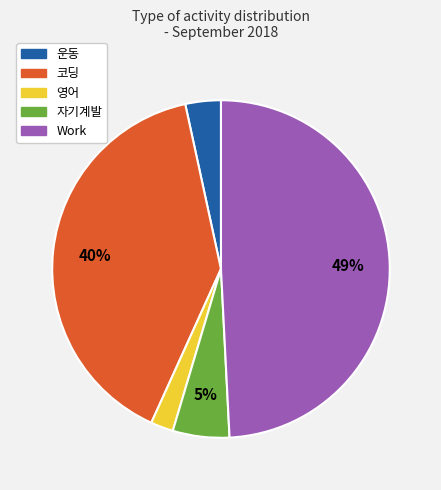

To the nearest percent, what portion does 자기계발 represent?

5%